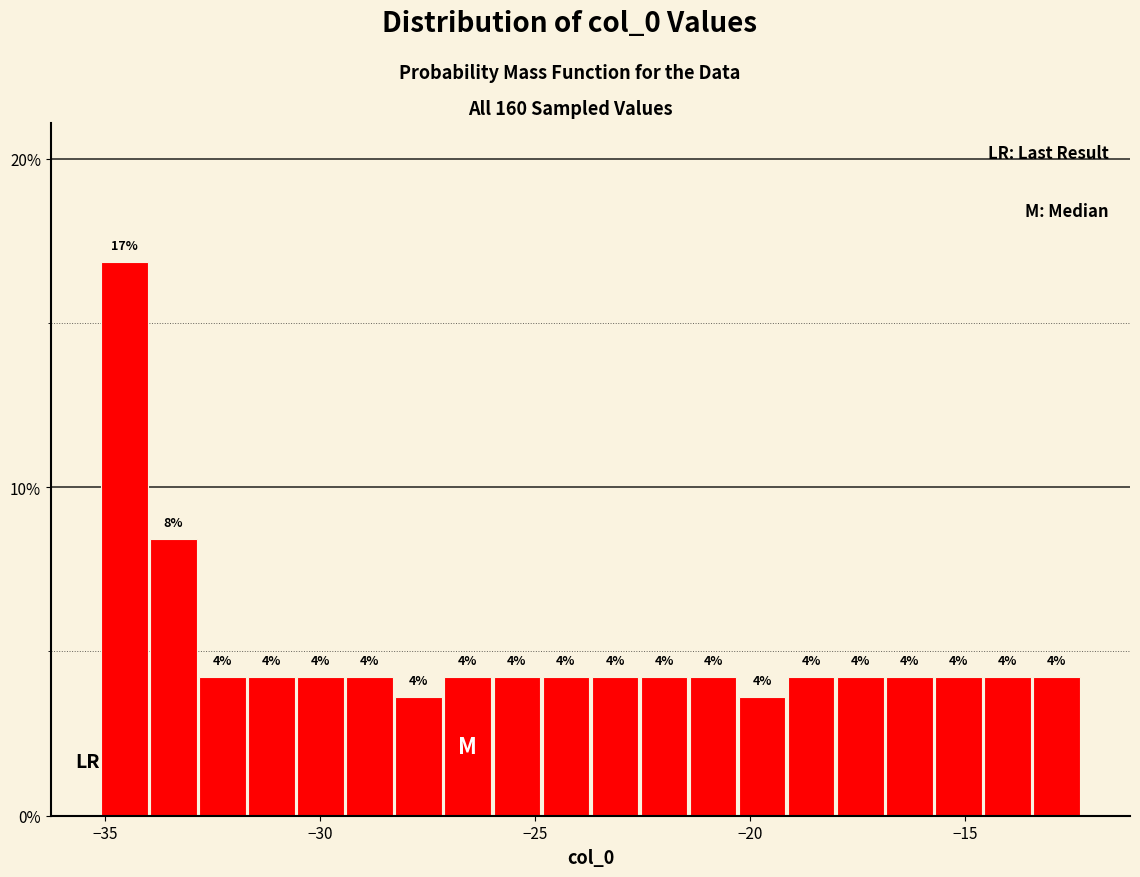

Read against the x-axis, roughly where is the centre of the tallest bar?

-34.5